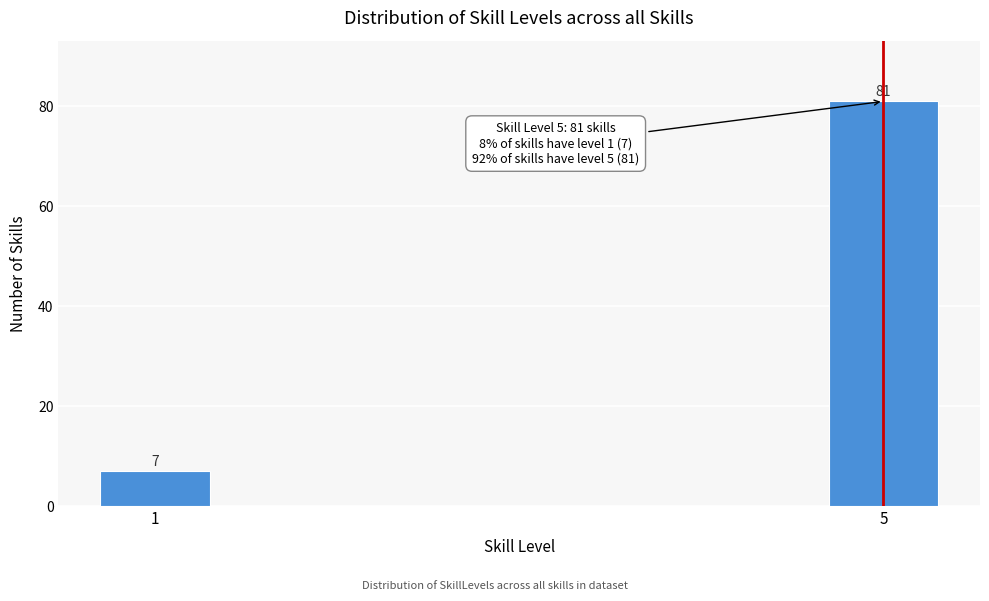

Reading left to right, list all the values displayed in this chart.

7	81